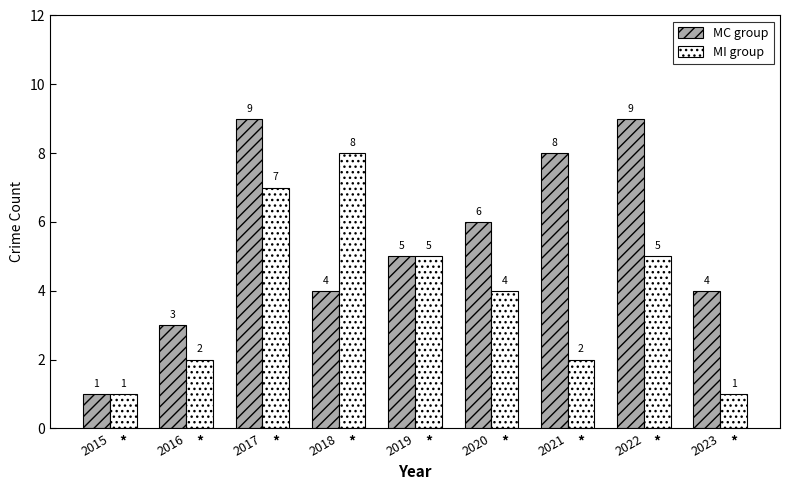

Reading left to right, list all the values displayed in this chart.

MC group: 1	3	9	4	5	6	8	9	4
MI group: 1	2	7	8	5	4	2	5	1